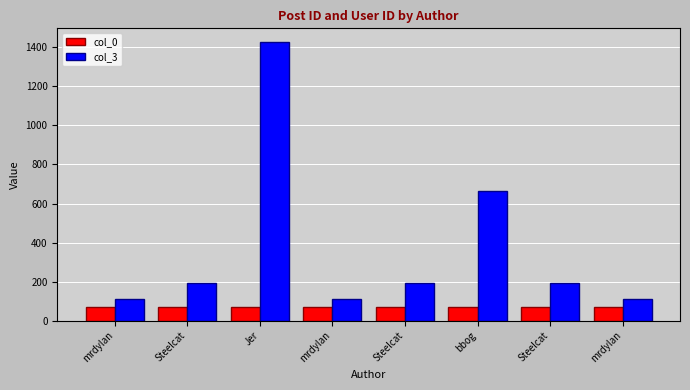

How many values in the col_3 series are below 191?

3